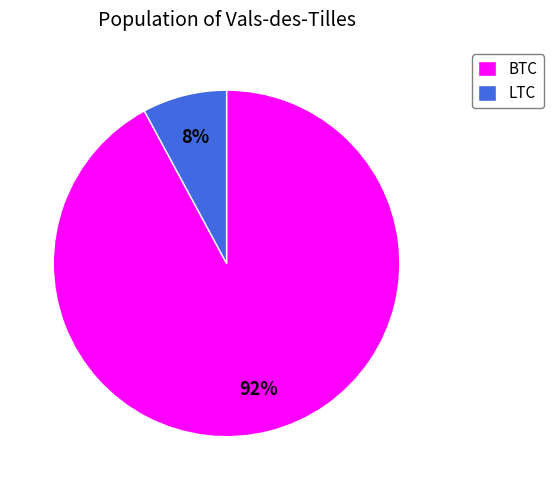

To the nearest percent, what portion does LTC represent?

8%